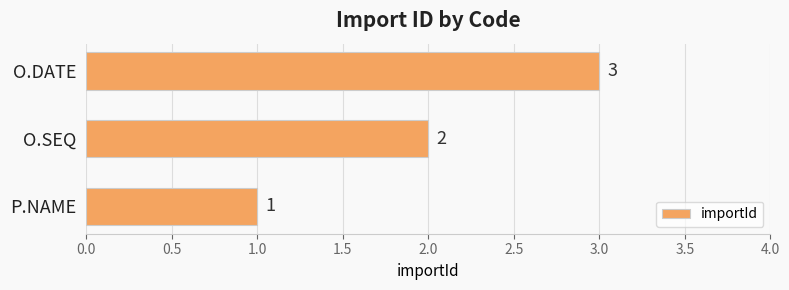

How many distinct data groups are displayed?

1